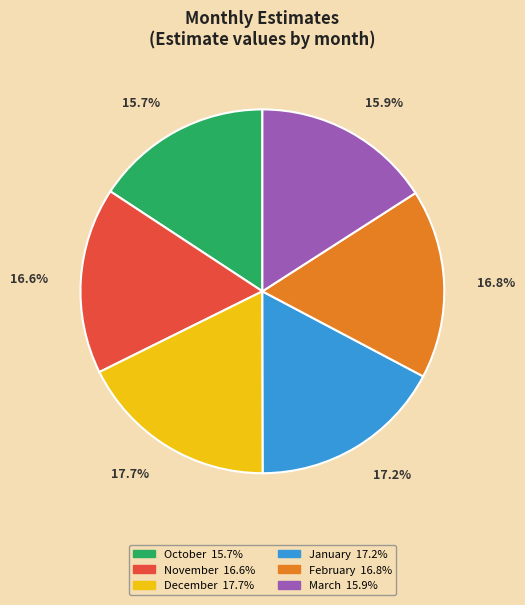

How many segments does this pie chart have?

6